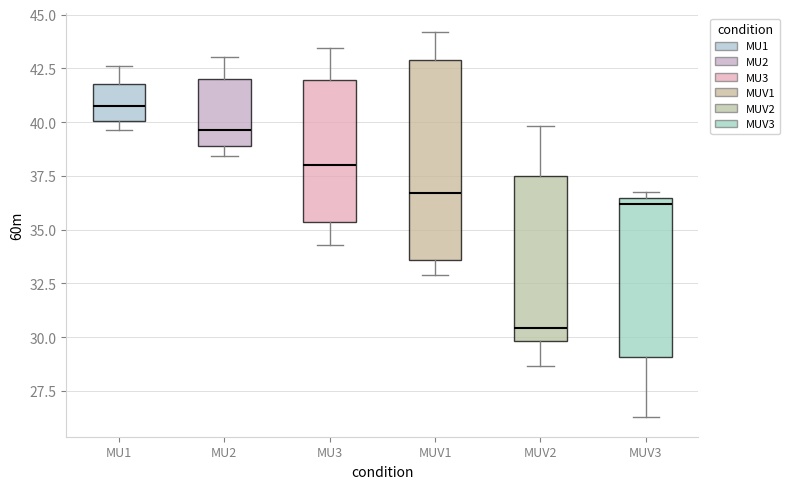

Where does the median line of the box for MUV2 sit on the y-axis? The values are not printed on the chart, so give them approximately, as read against the axis.

30.5